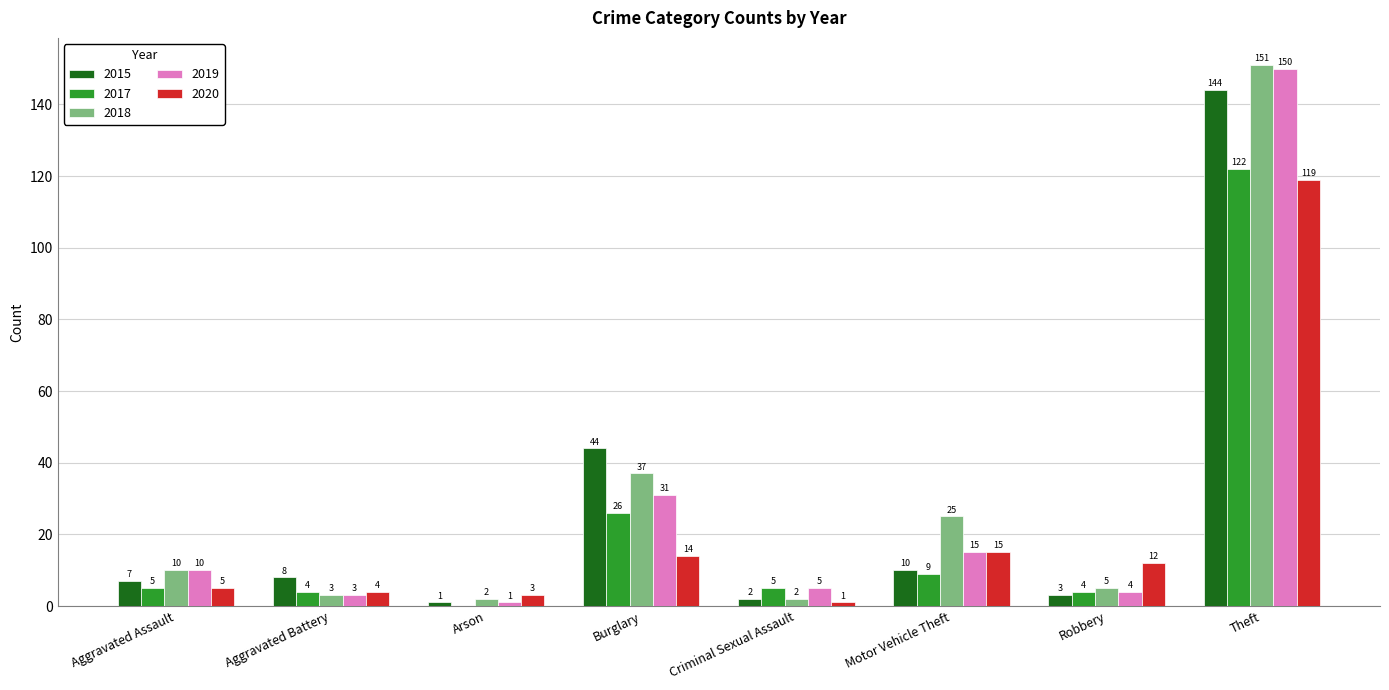

Is it true that 2015 equals 12 at Aggravated Assault?

False